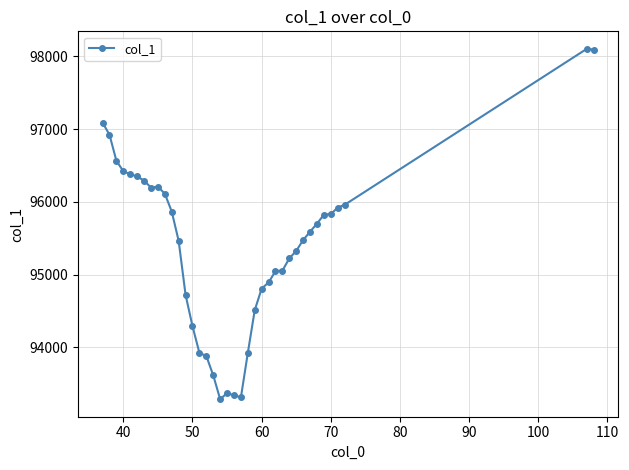

True or false: the data has more than 0 interior local peaks.

True